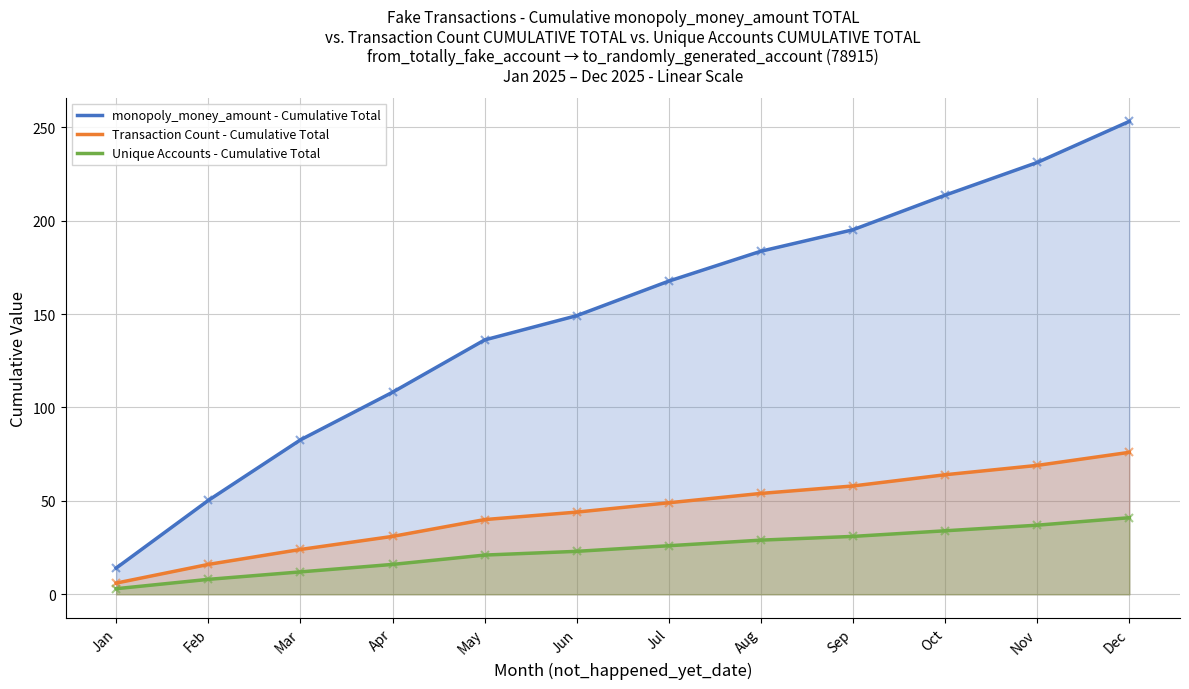

List the labels in order of Transaction Count - Cumulative Total value, largest first.

Dec, Nov, Oct, Sep, Aug, Jul, Jun, May, Apr, Mar, Feb, Jan